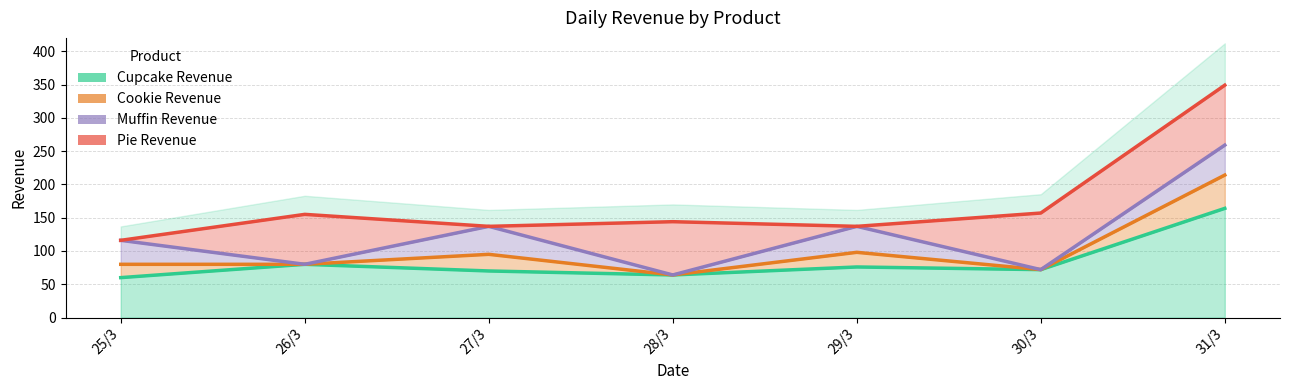

Which series changed the most between 26/3 and 29/3?

Muffin Revenue